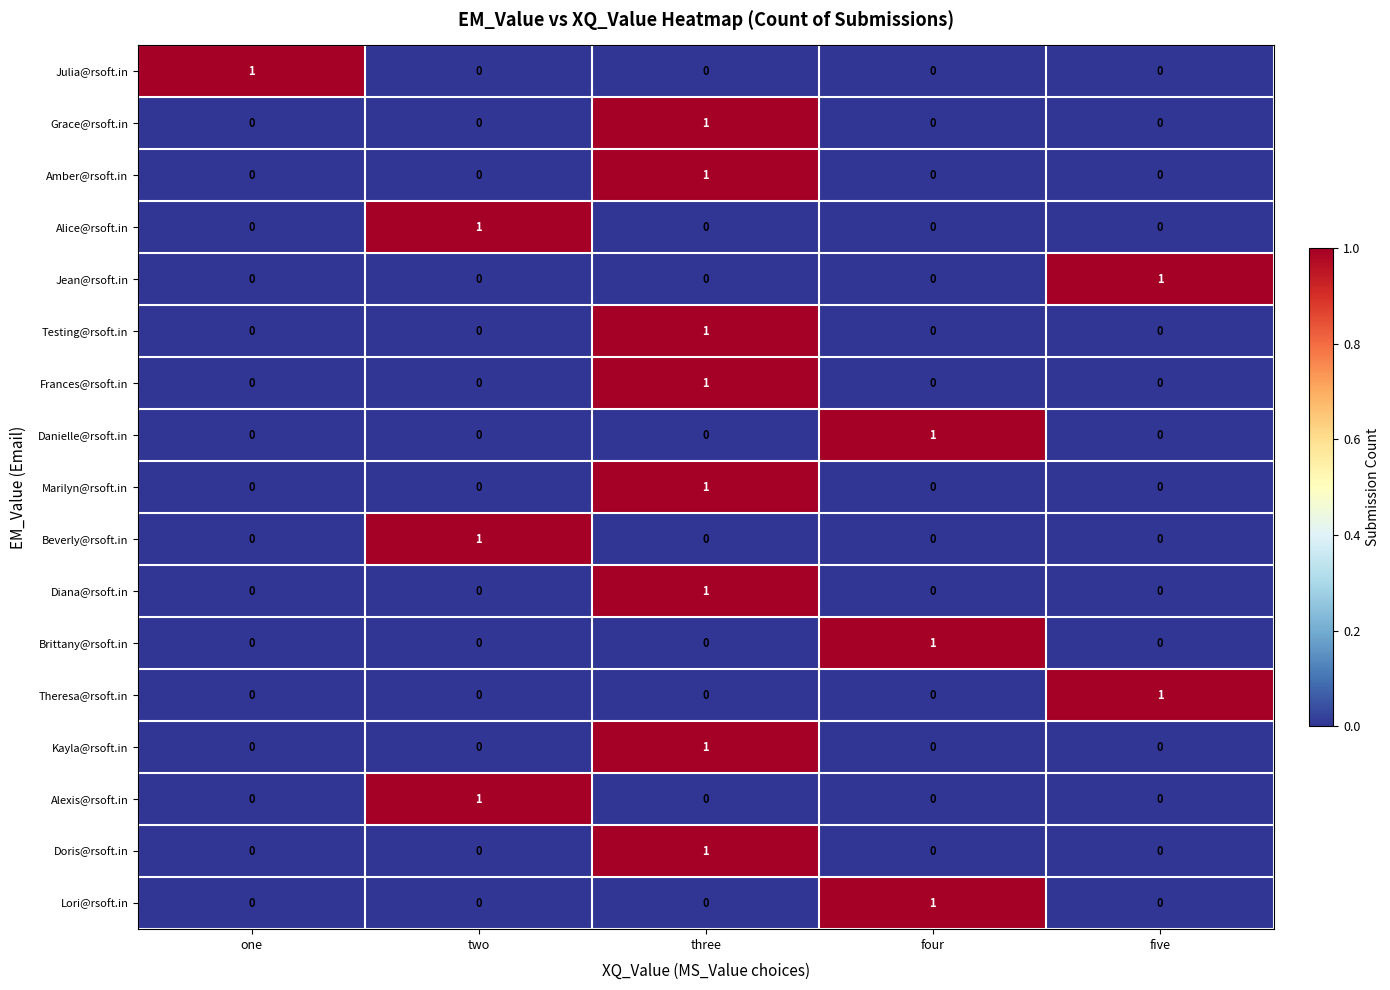

What is the total value across all series at four?

3